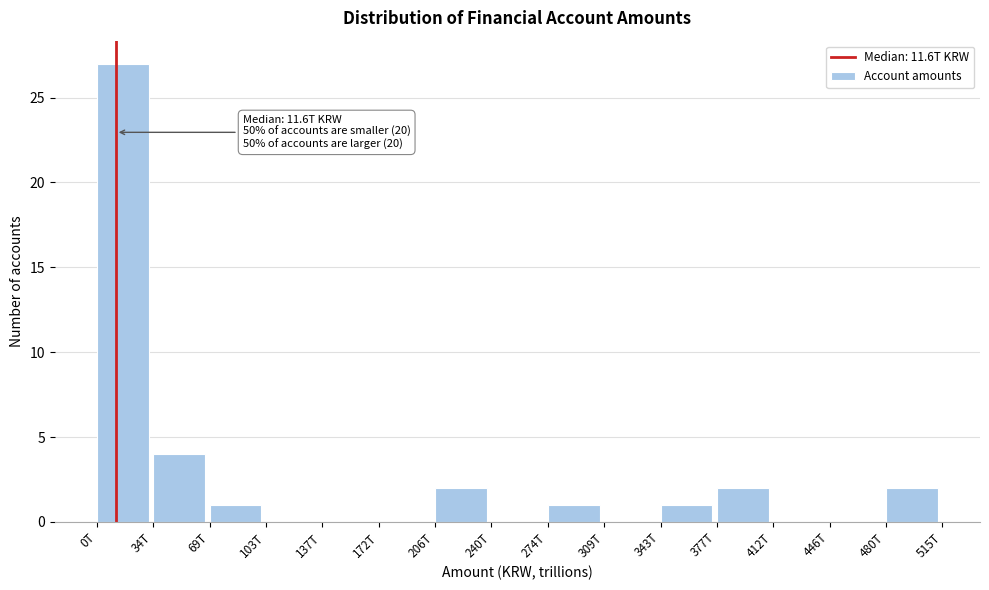

Reading left to right, list all the values displayed in this chart.

0T=27	34T=4	69T=1	103T=0	137T=0	172T=0	206T=2	240T=0	274T=1	309T=0	343T=1	377T=2	412T=0	446T=0	480T=2